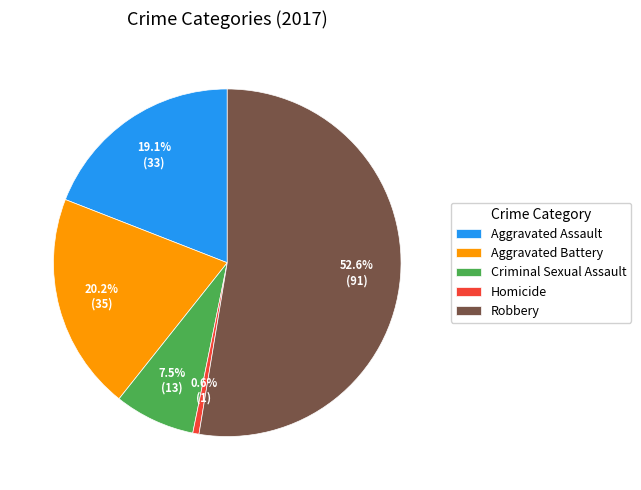

The Aggravated Assault slice represents 19% of the pie. True or false?

True